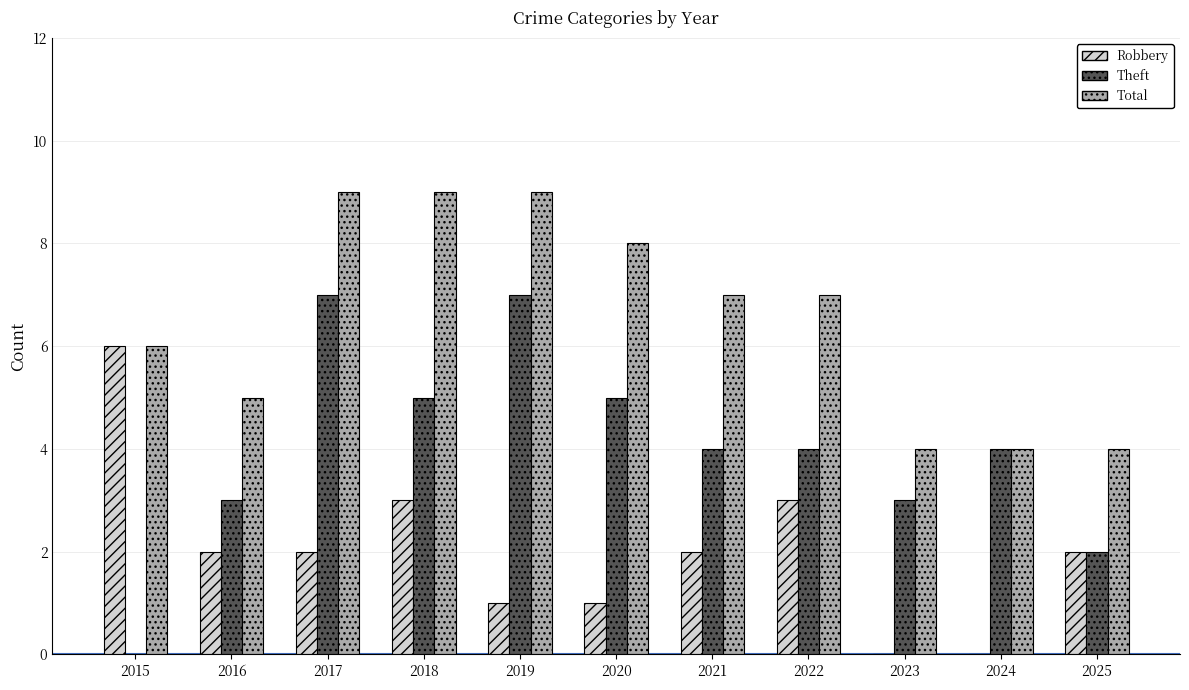

Are the bars horizontal?

No